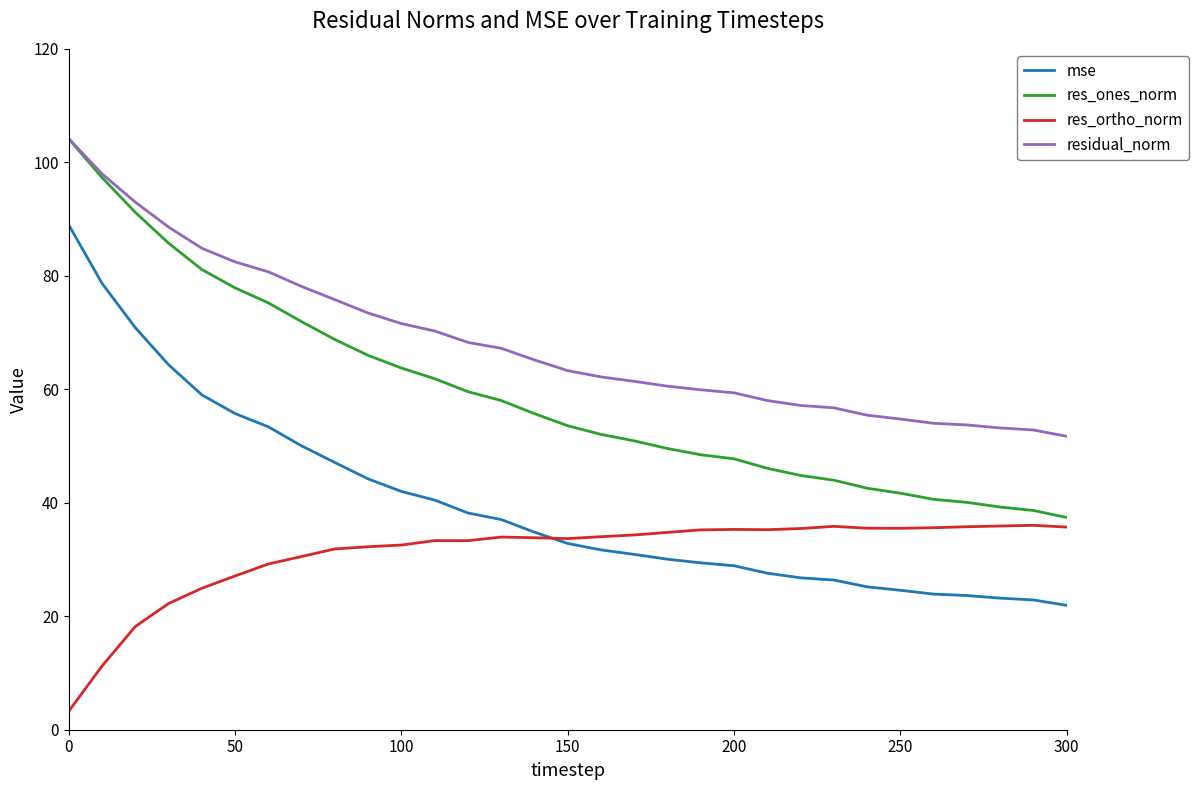

What is the difference between the maximum and minimum values in the res_ones_norm series?

66.7